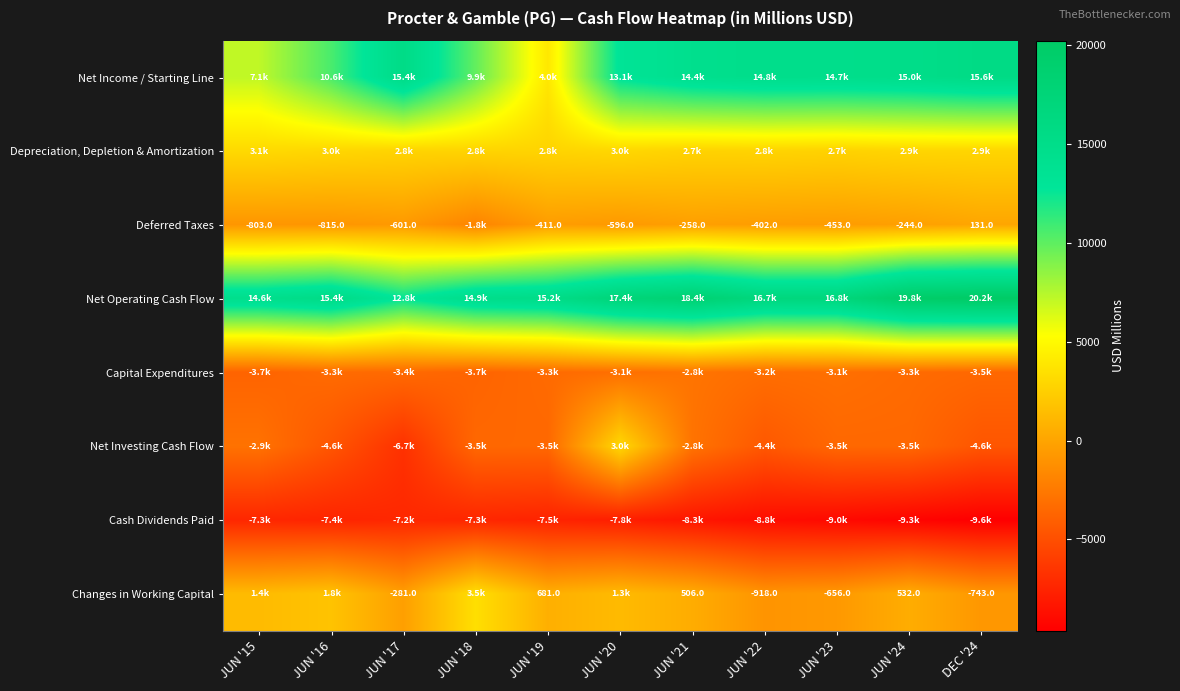

True or false: Deferred Taxes has a value of -815 at JUN '16.

True